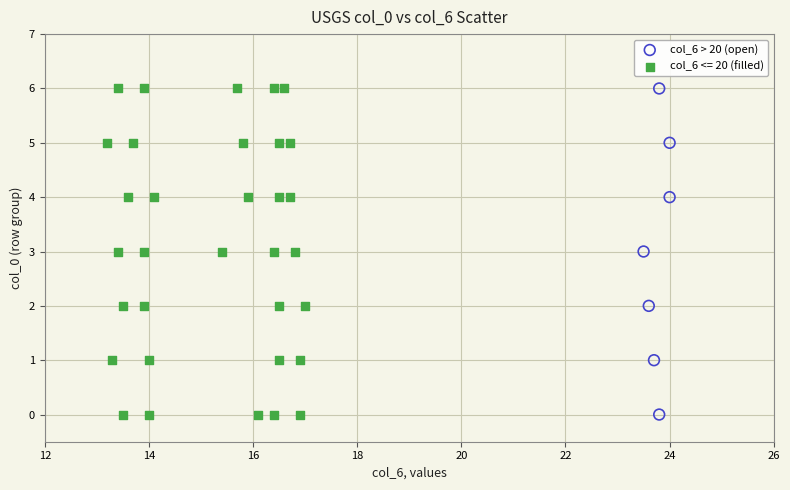

What are all the series names shown in the legend?

col_6 > 20 (open), col_6 <= 20 (filled)